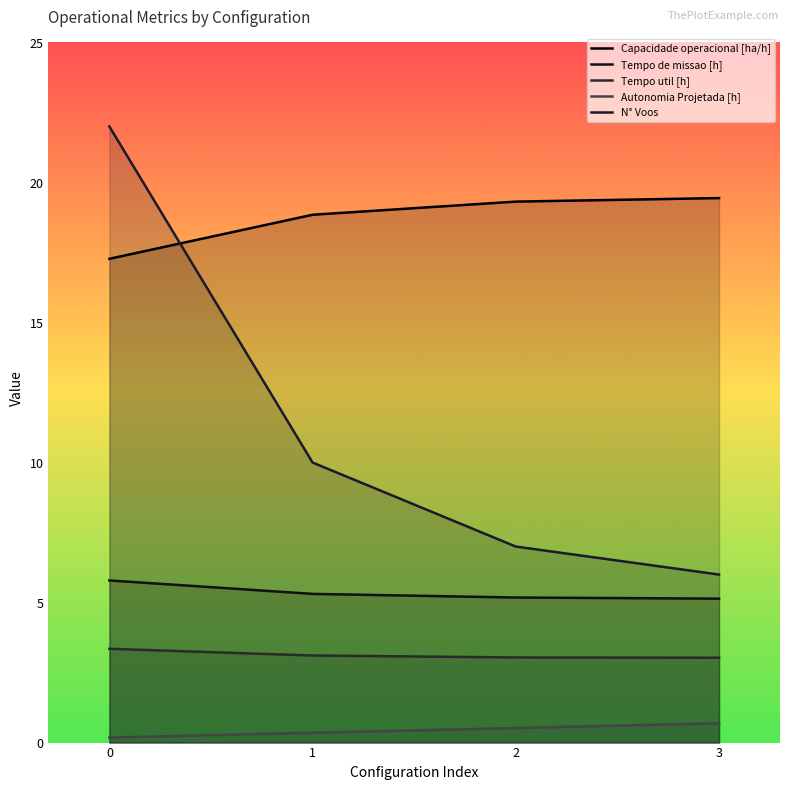

True or false: N° Voos has more than 0 interior local peaks.

False